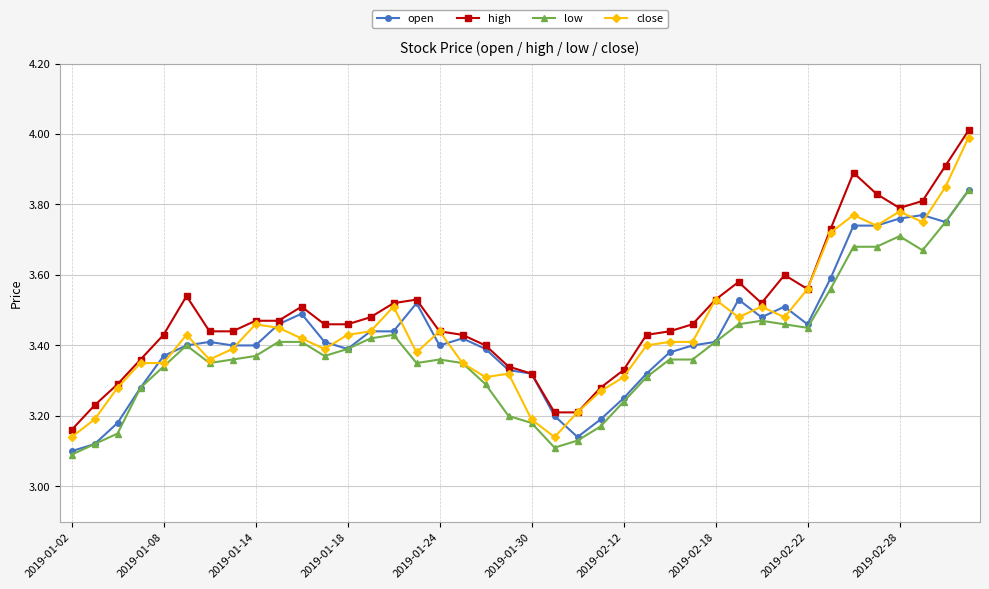

True or false: high has more than 2 interior local peaks.

True